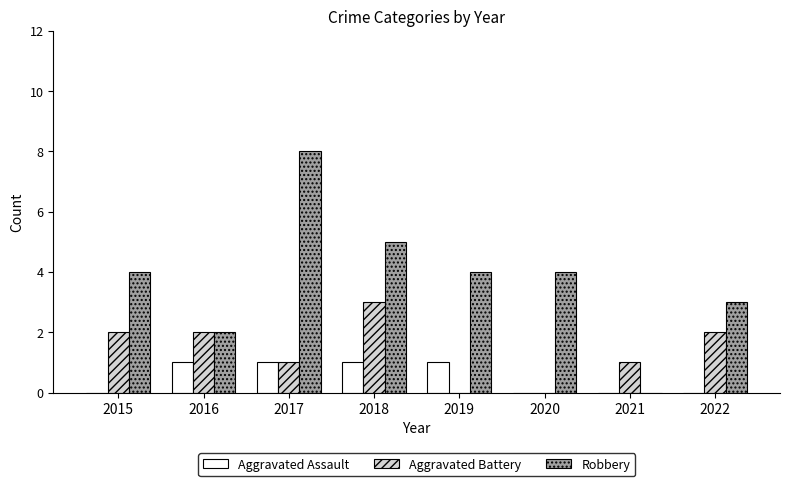

Are the bars grouped side by side (vs. stacked)?

Yes